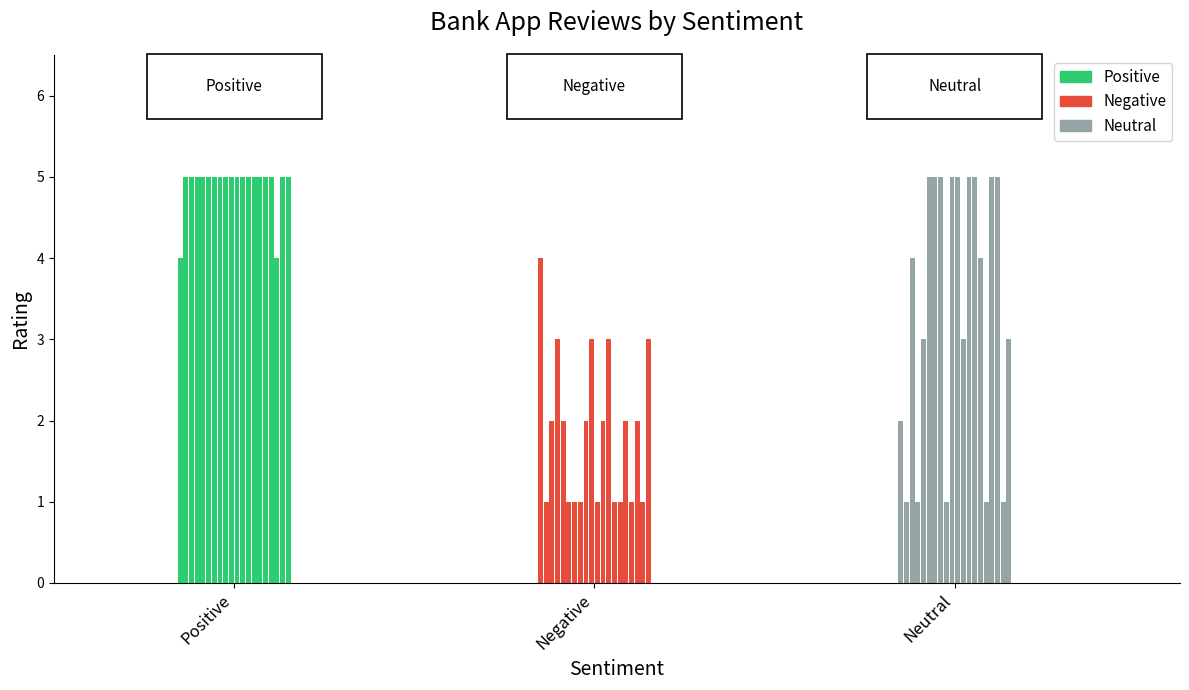

Count the number of data series in this chart.

3